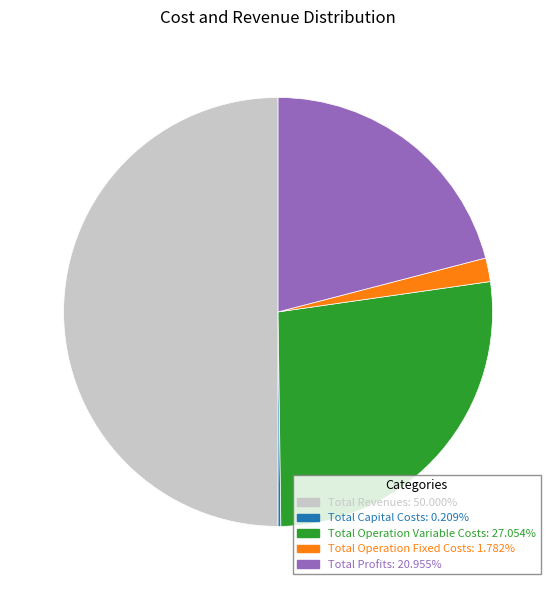

Which slice is the largest?

Total Revenues